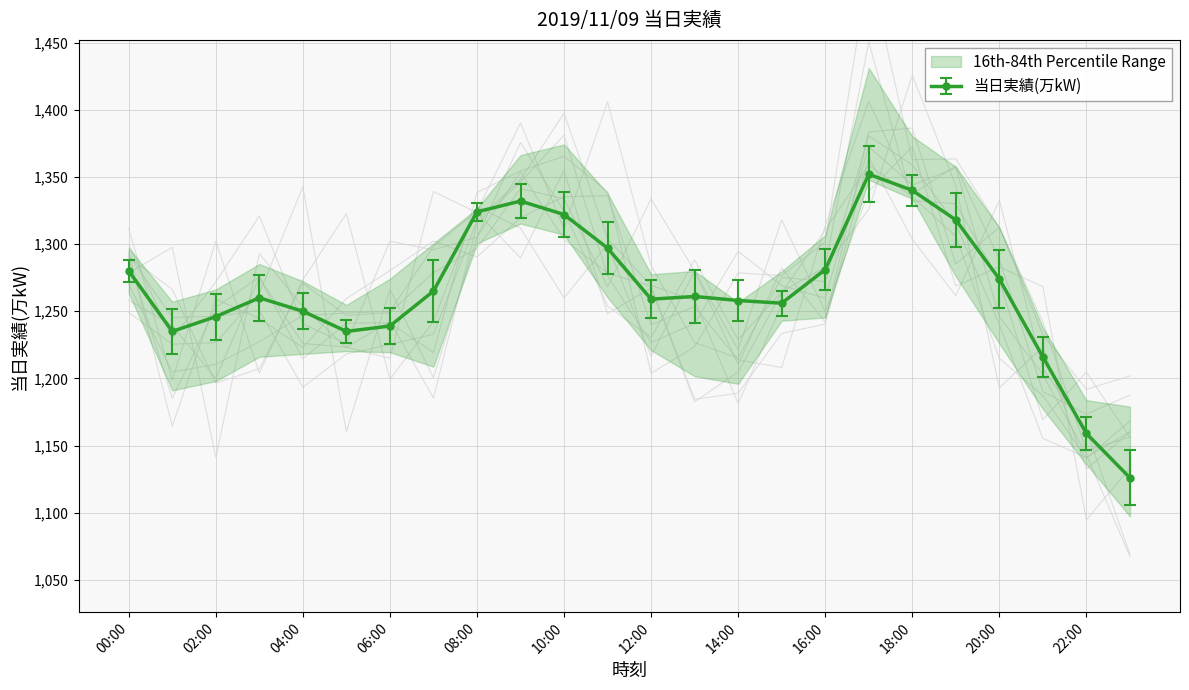

At which category does the chart reach its minimum across all series?

23:00